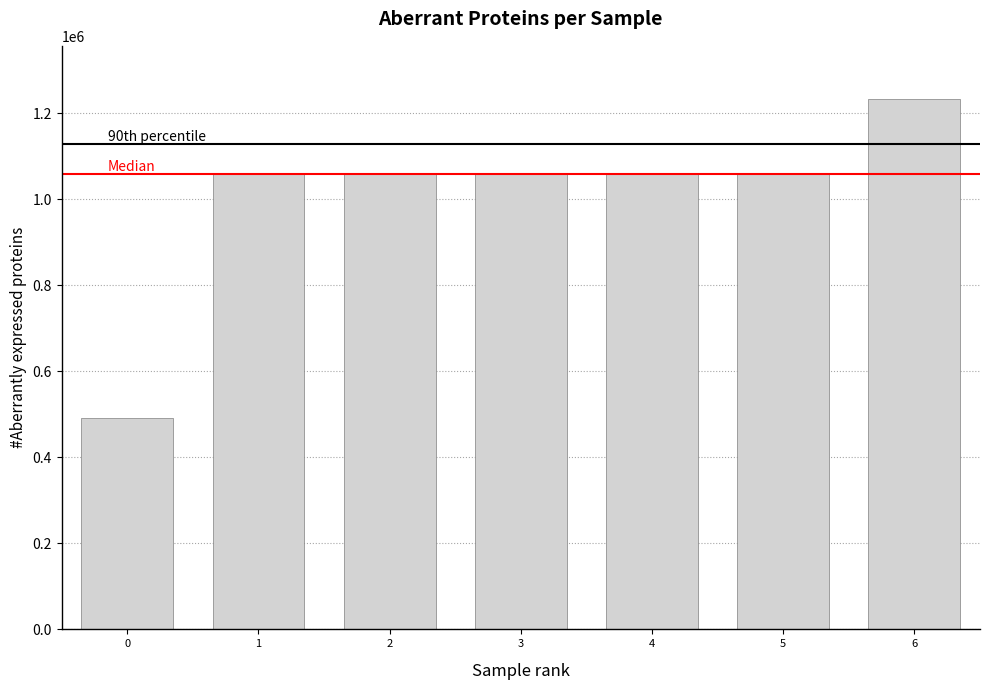

The value at 5 is 1060079. True or false?

True